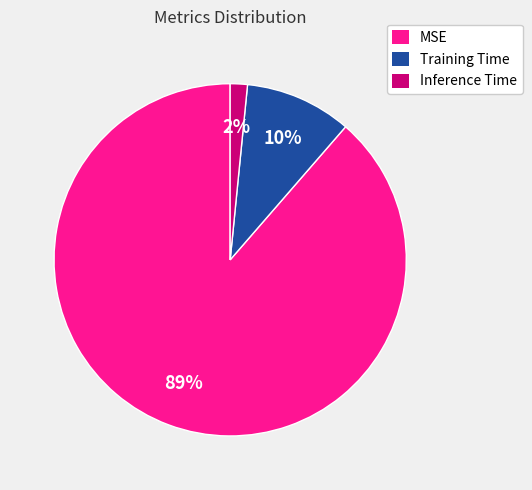

Is the sum of MSE and Inference Time greater than half?

Yes